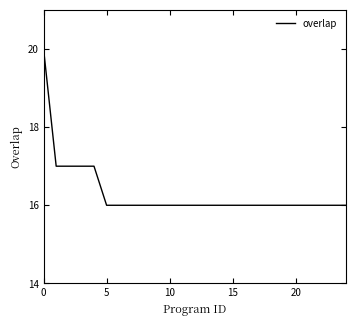

Does the chart have visible grid lines?

No